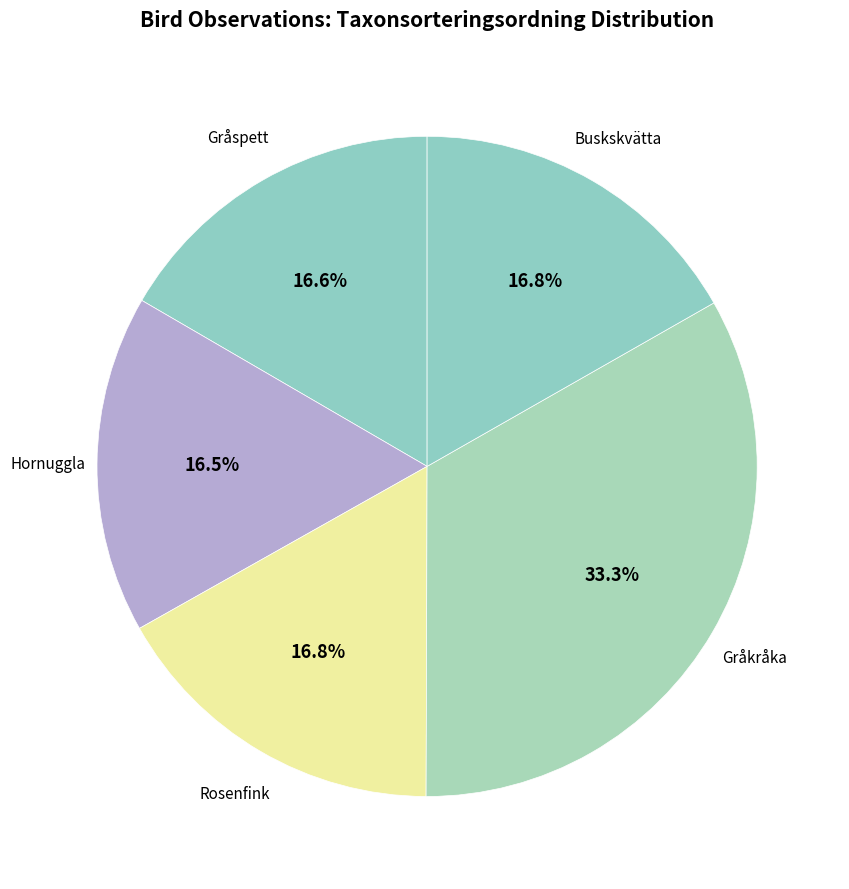

How many segments does this pie chart have?

5